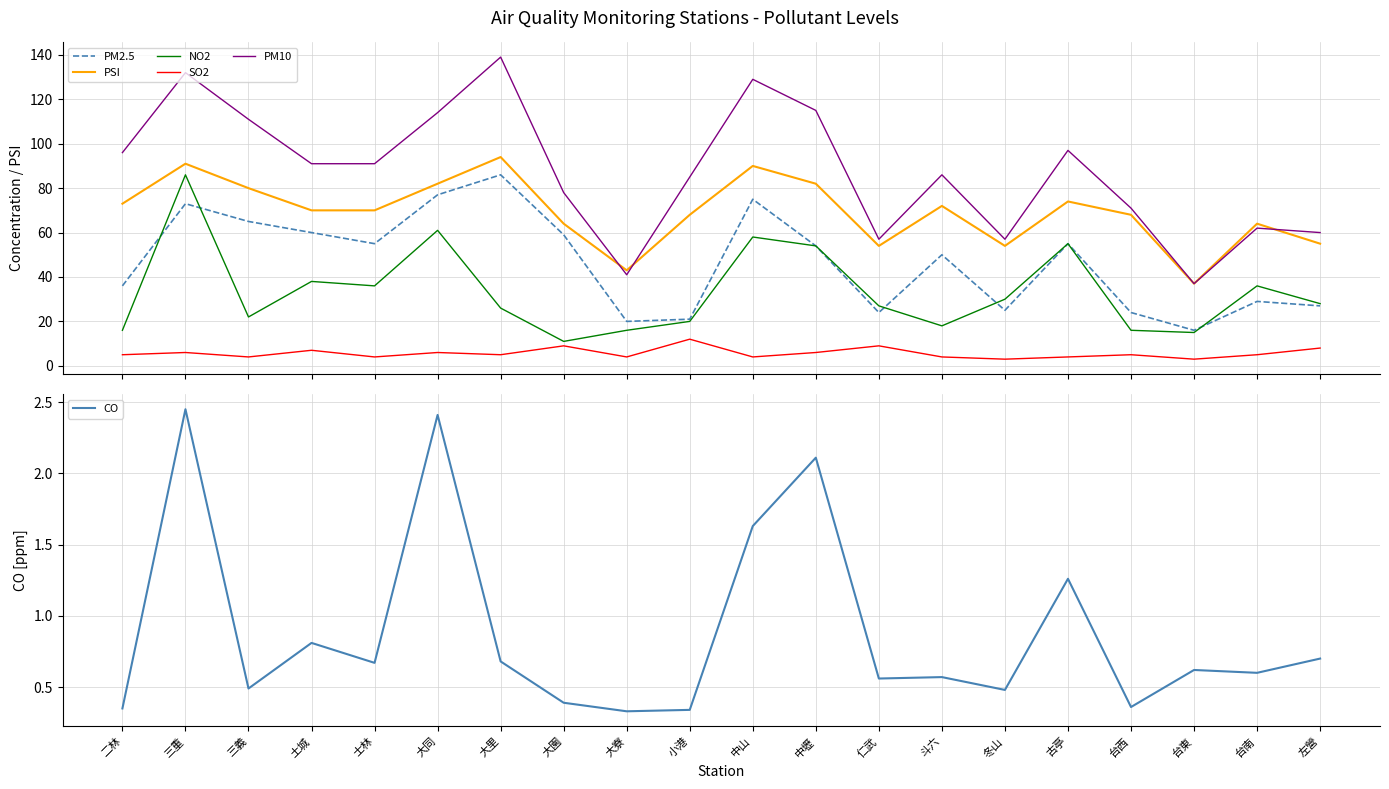

Is it true that PM2.5 equals 6.7 at 小港?

False